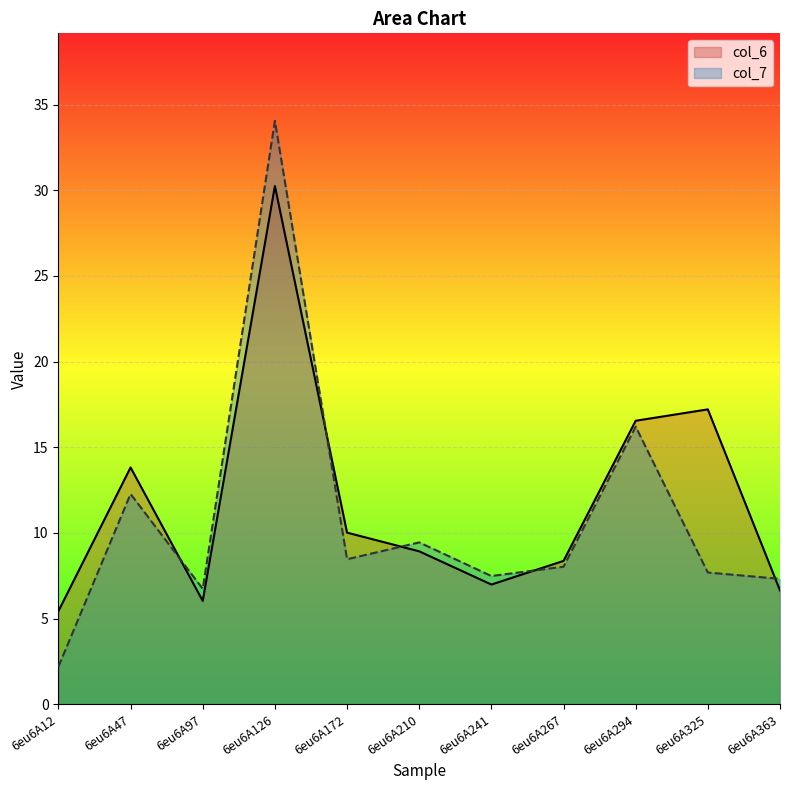

How many distinct data groups are displayed?

2